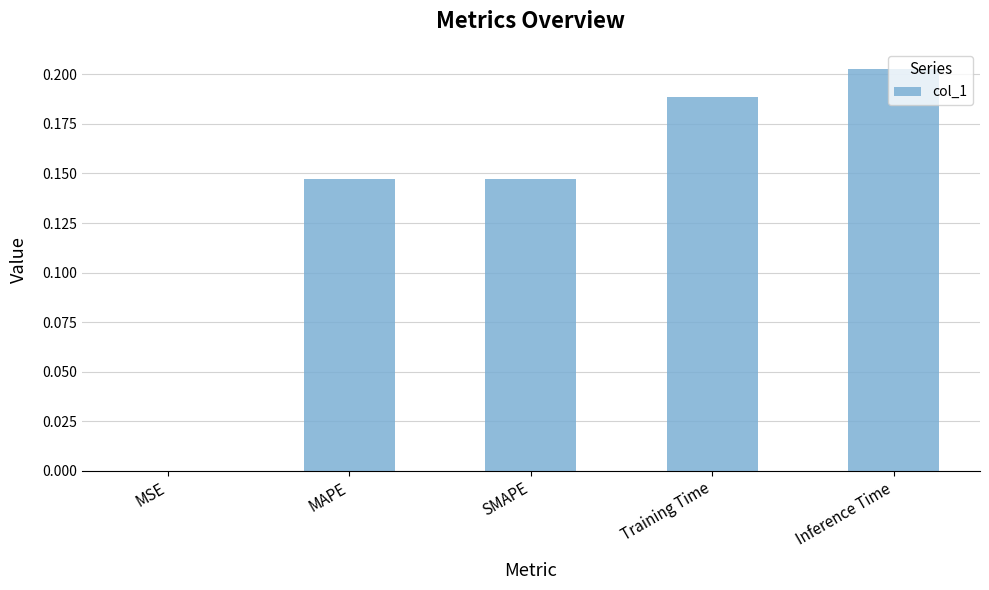

Is it true that the value at Training Time is 0.1?

False